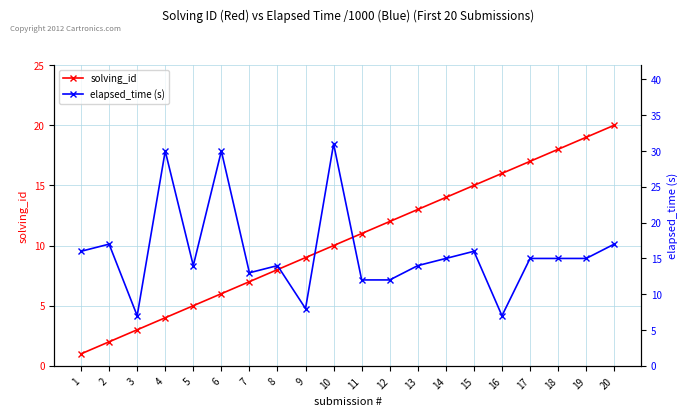

Reading left to right, list all the values displayed in this chart.

solving_id: 1=1	2=2	3=3	4=4	5=5	6=6	7=7	8=8	9=9	10=10	11=11	12=12	13=13	14=14	15=15	16=16	17=17	18=18	19=19	20=20
elapsed_time (s): 1=16	2=17	3=7	4=30	5=14	6=30	7=13	8=14	9=8	10=31	11=12	12=12	13=14	14=15	15=16	16=7	17=15	18=15	19=15	20=17